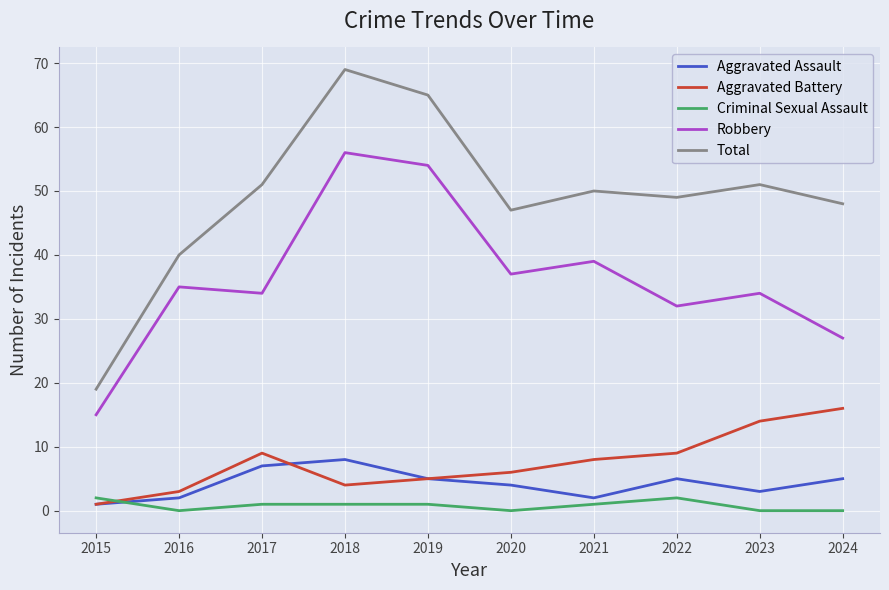

True or false: Robbery has a value of 21 at 2020.

False